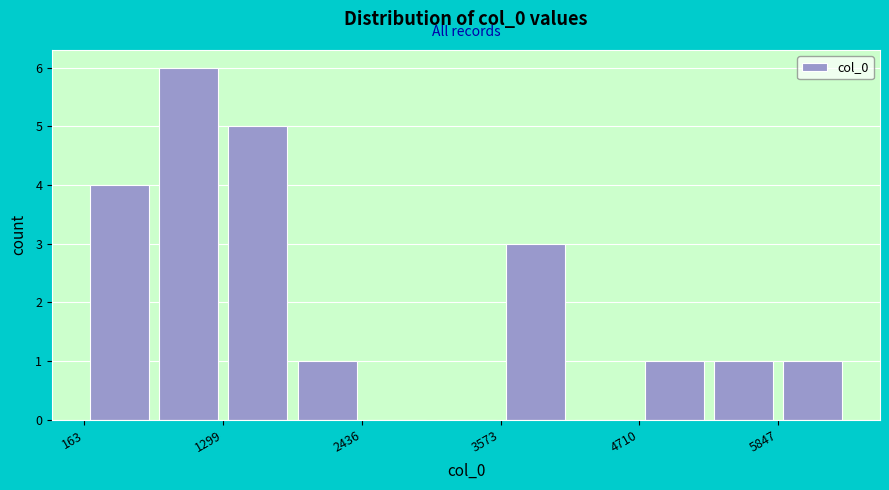

Read against the x-axis, roughly where is the centre of the tallest bar?

1000